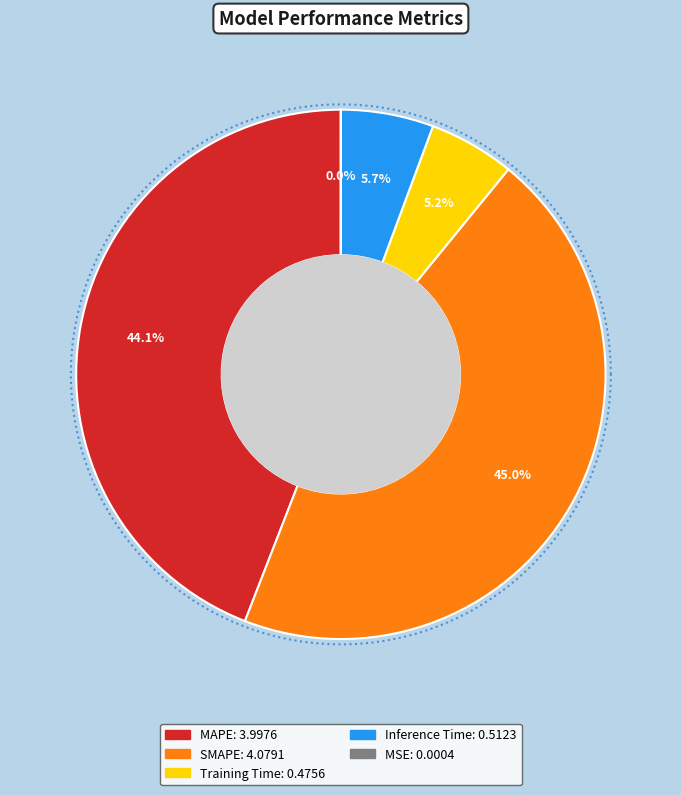

To the nearest percent, what is the combined percentage of Inference Time and Training Time?

11%